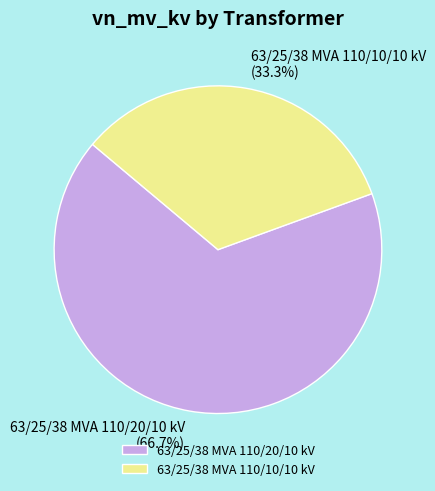

To the nearest percent, what is the average slice percentage?

50%